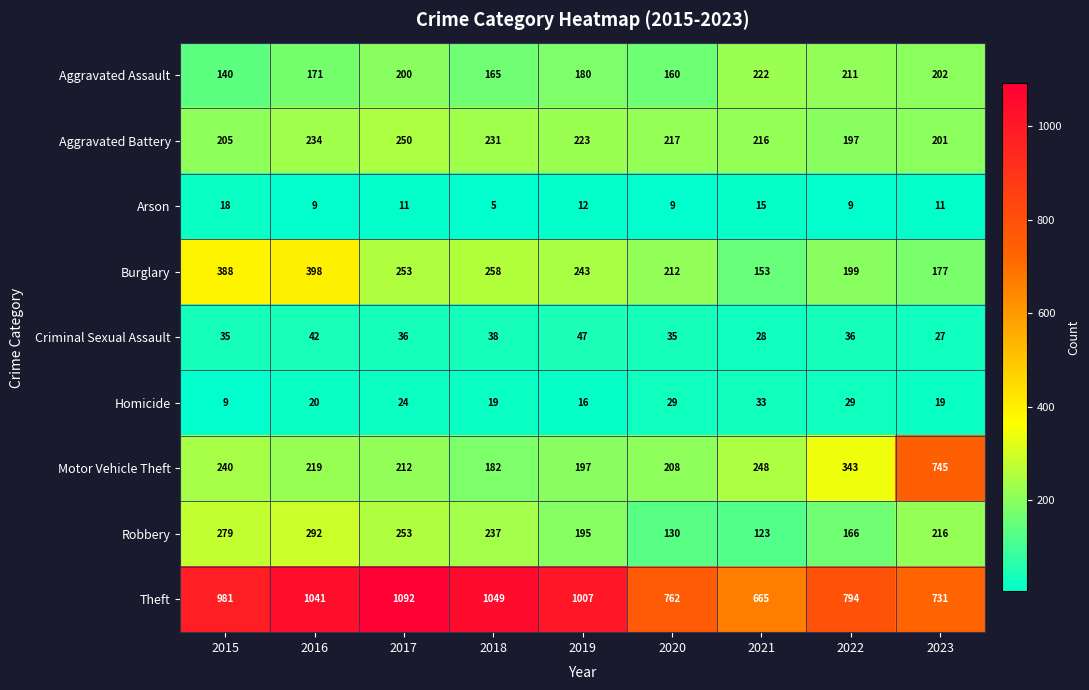

Which category has the highest value in the Motor Vehicle Theft series?

2023